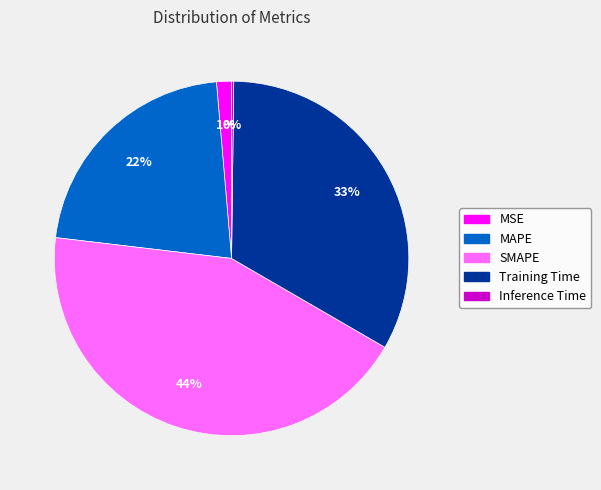

Does SMAPE account for over 50% of the chart?

No